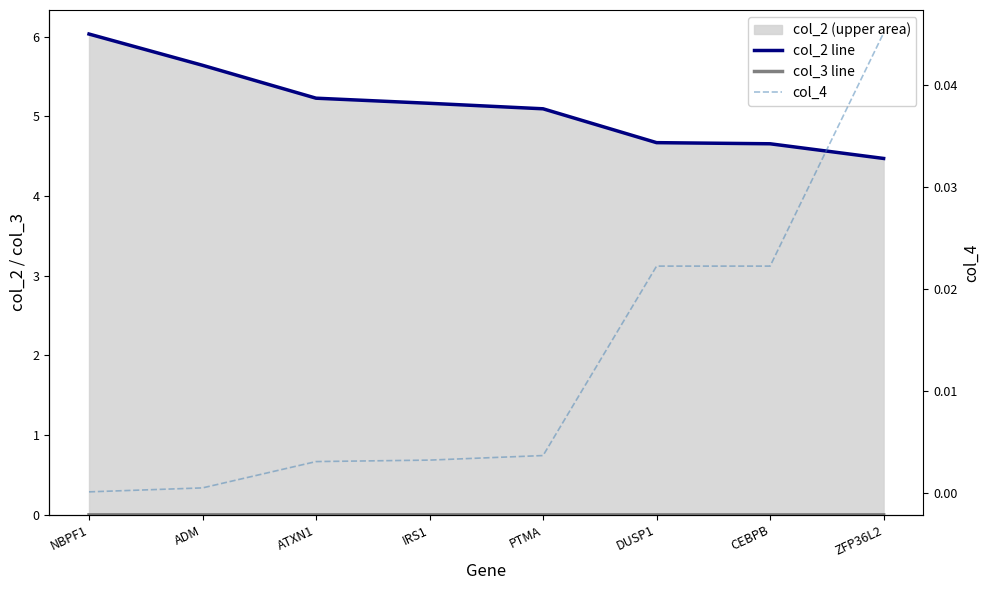

True or false: col_4 and col_3 line cross at least once.

False